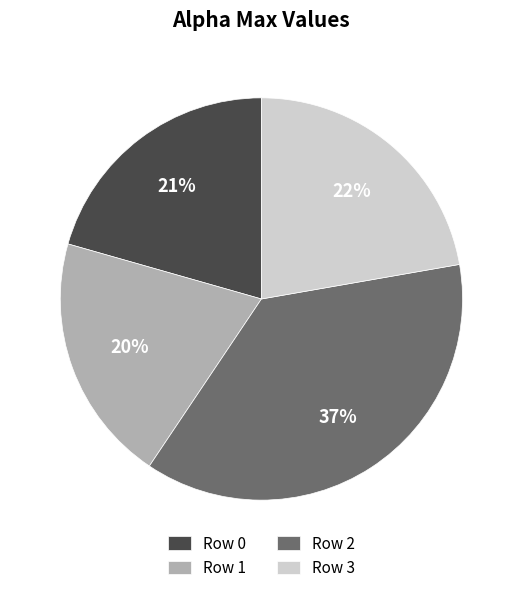

To the nearest percent, what percentage of the pie is Row 3?

22%